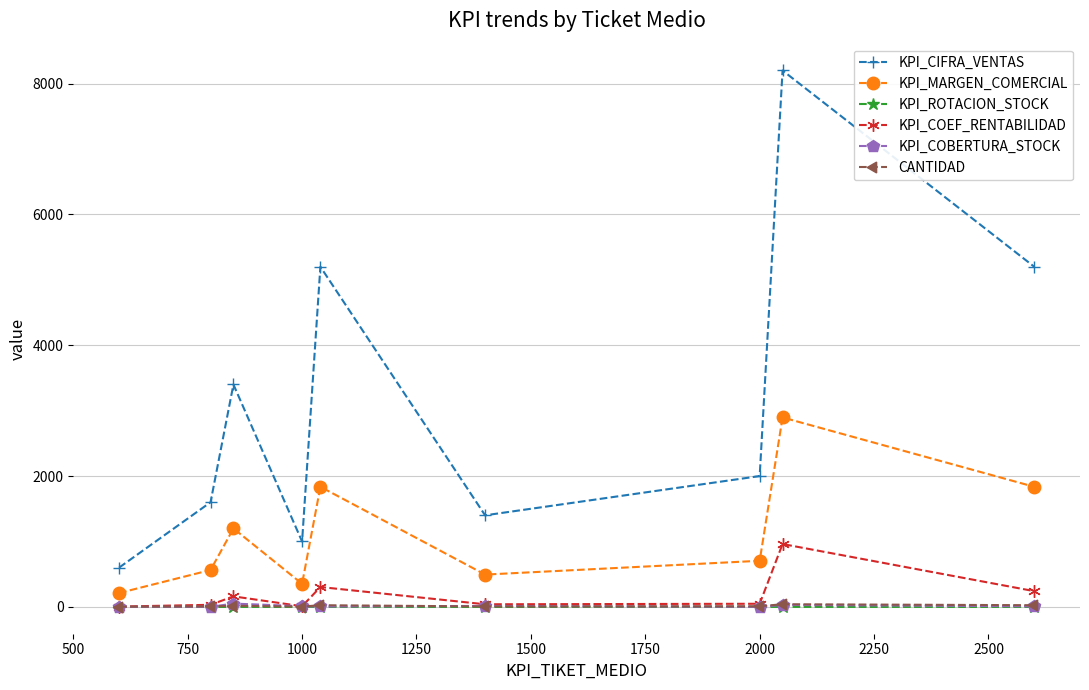

In KPI_MARGEN_COMERCIAL, how many points are lower than both neighbors (excluding endpoints)?

2